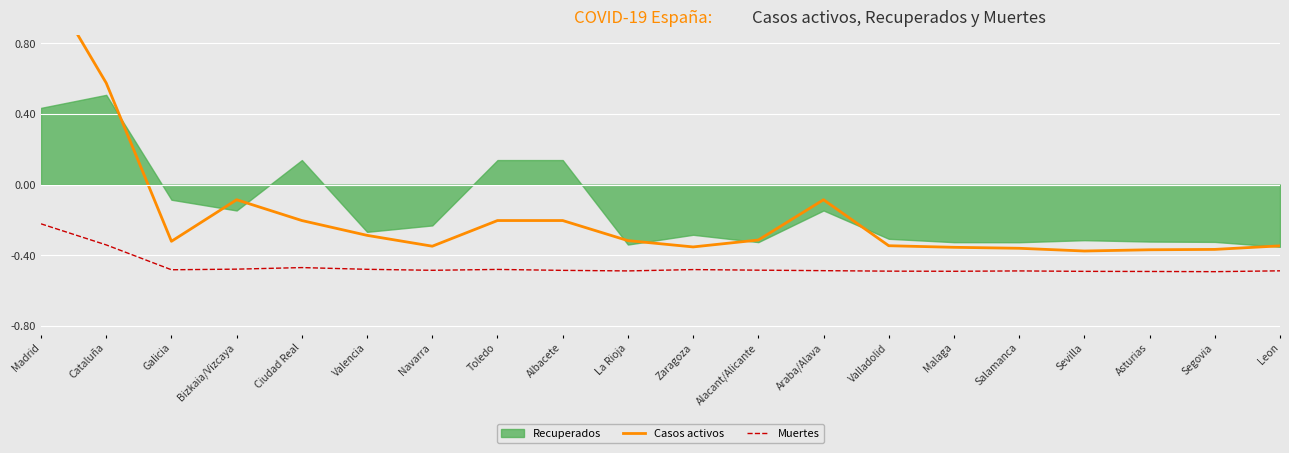

True or false: Casos activos and Muertes cross at least once.

False